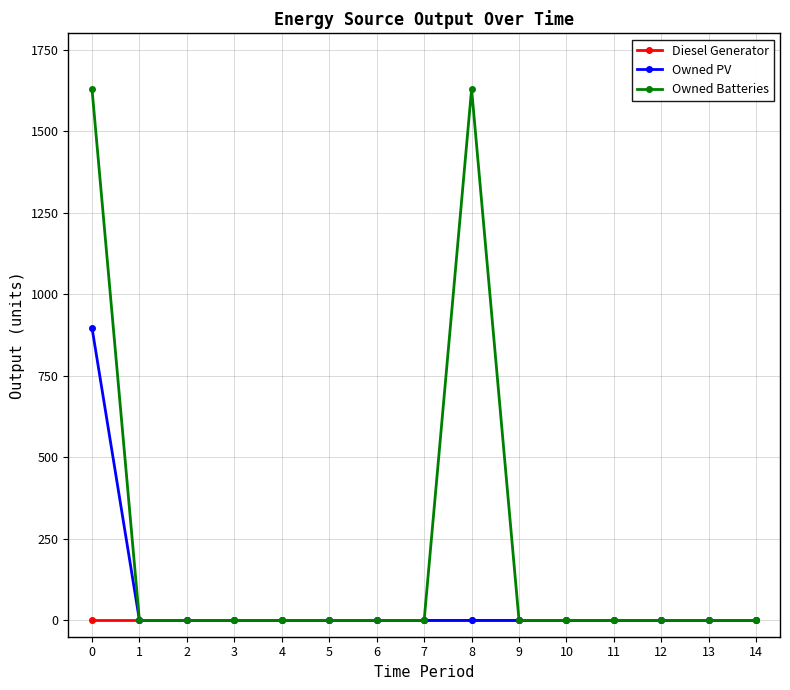

Rank the series by their maximum value, from lowest to highest.

Diesel Generator, Owned PV, Owned Batteries